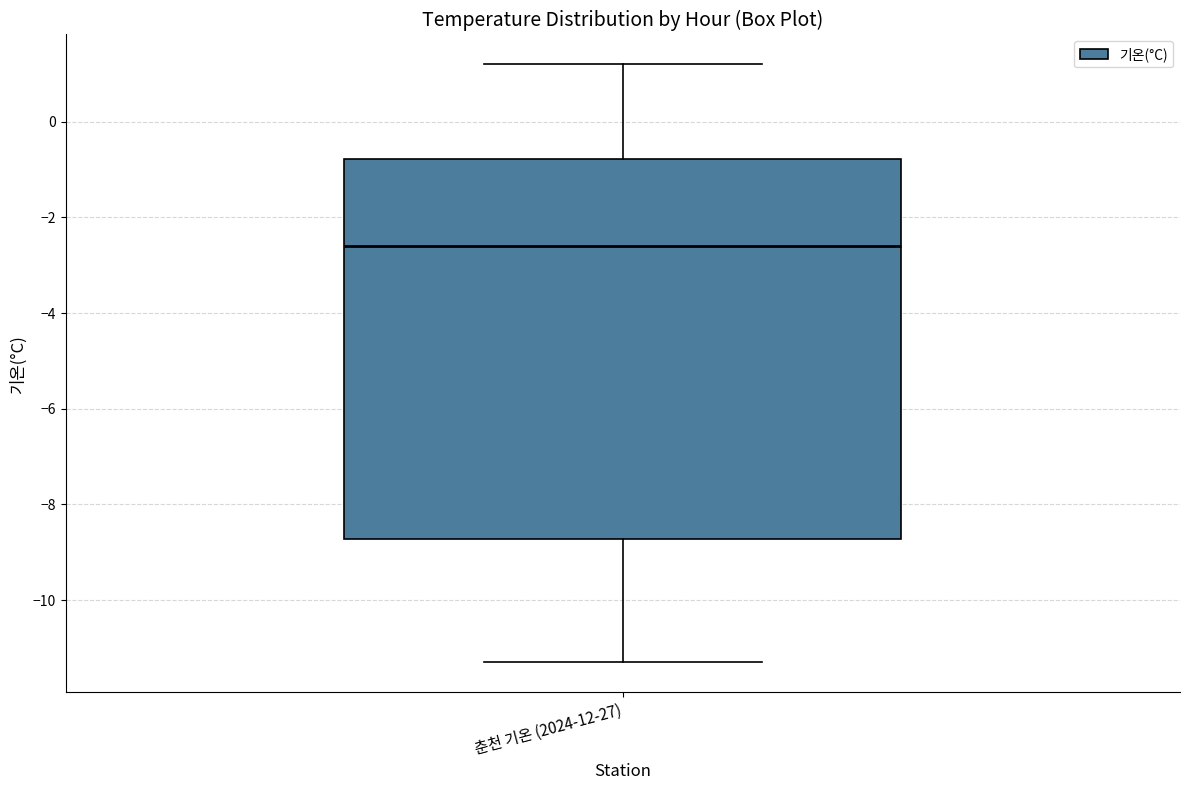

Where does the upper whisker of the box for 춘천 기온 (2024-12-27) end on the y-axis? The values are not printed on the chart, so give them approximately, as read against the axis.

1.2